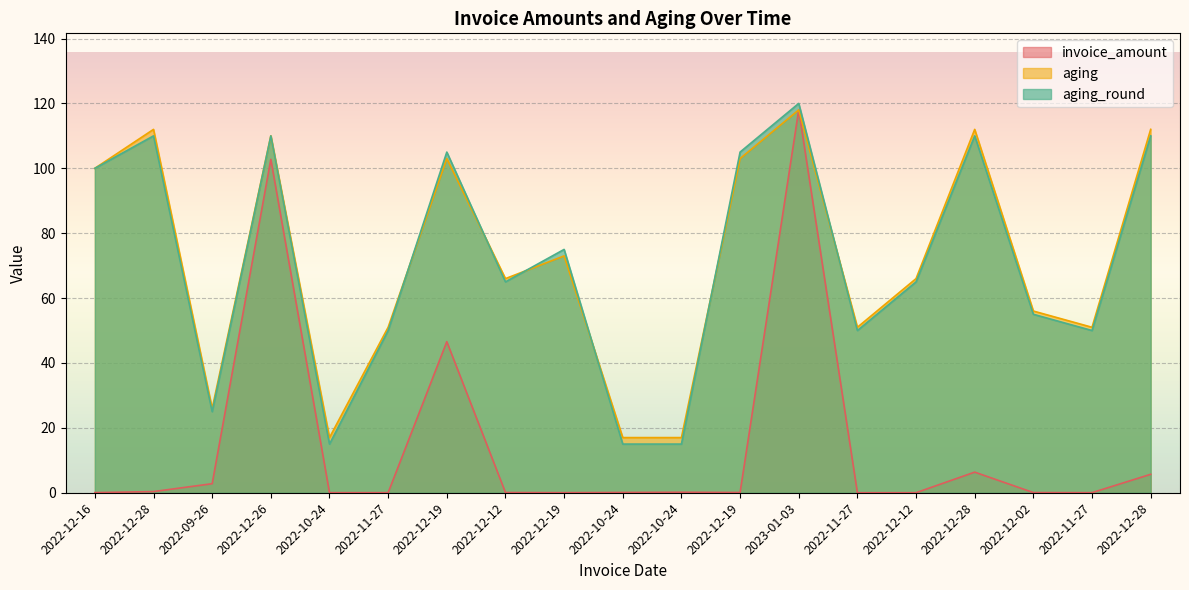

Which series changed the most between 2022-12-28 and 2022-12-12?

aging